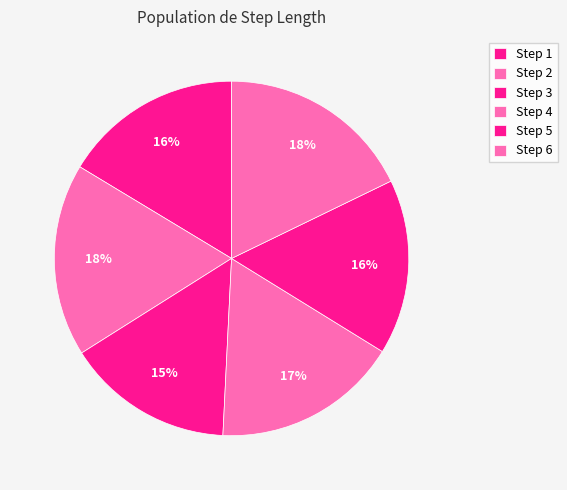

How many slices are in this pie chart?

6